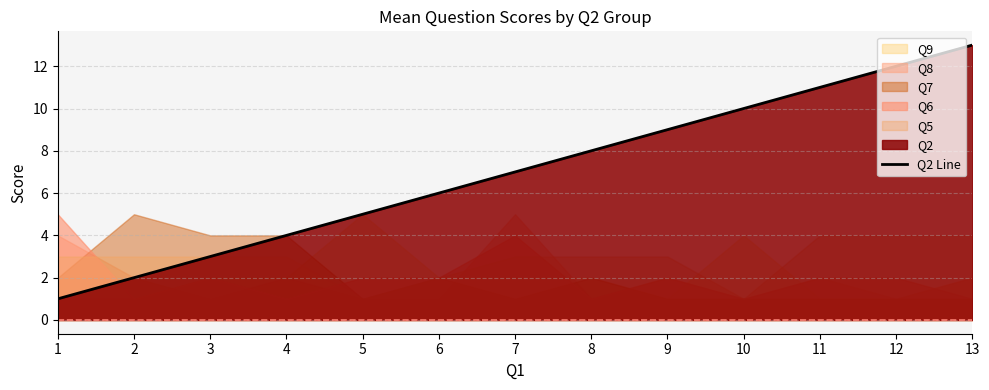

What is the change in value from 6 to 10?

+4